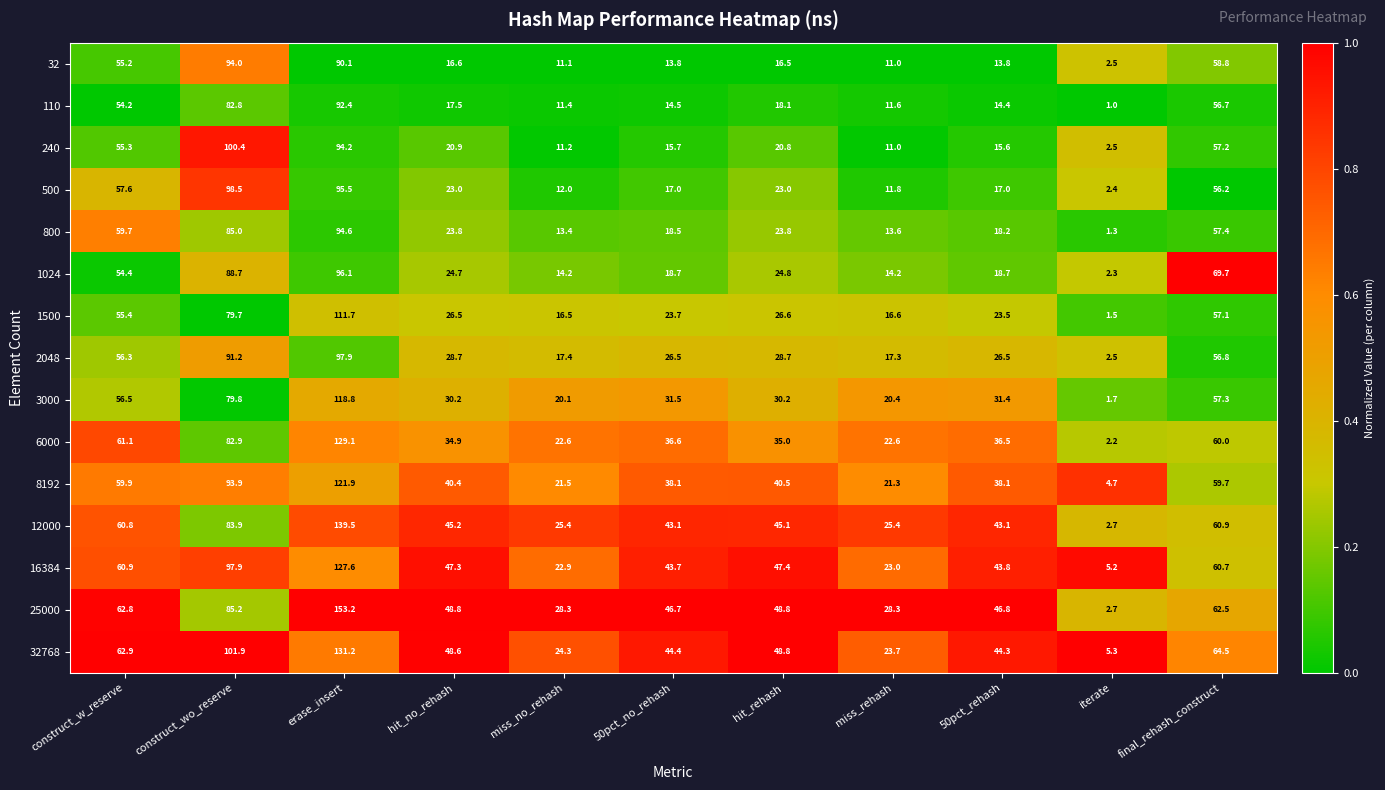

The value of 12000 at final_rehash_construct is 60.9. True or false?

True